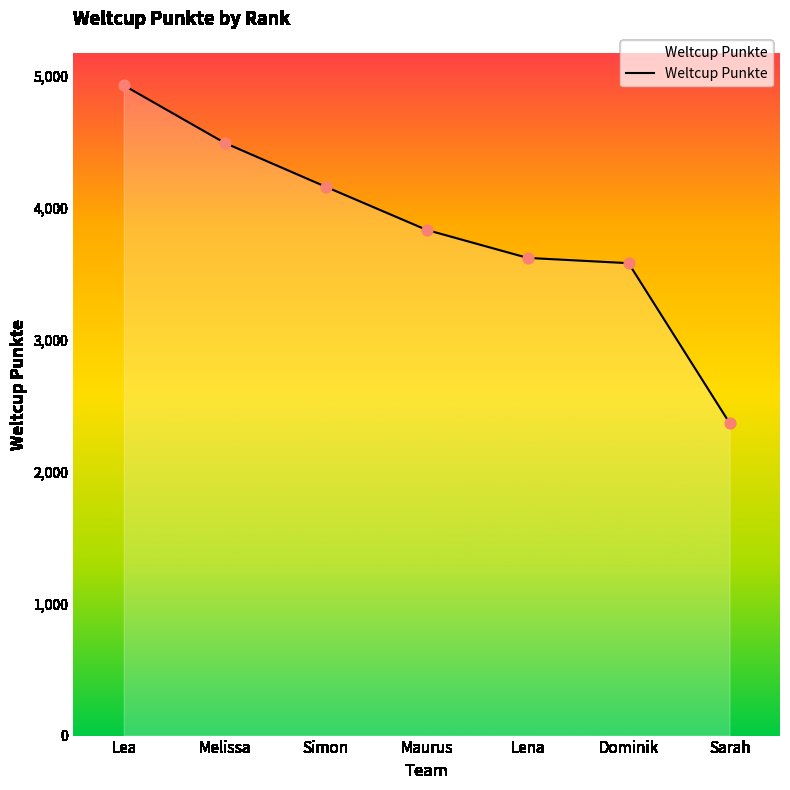

Approximately how many times larger is the value at Melissa compared to Maurus?

1.2